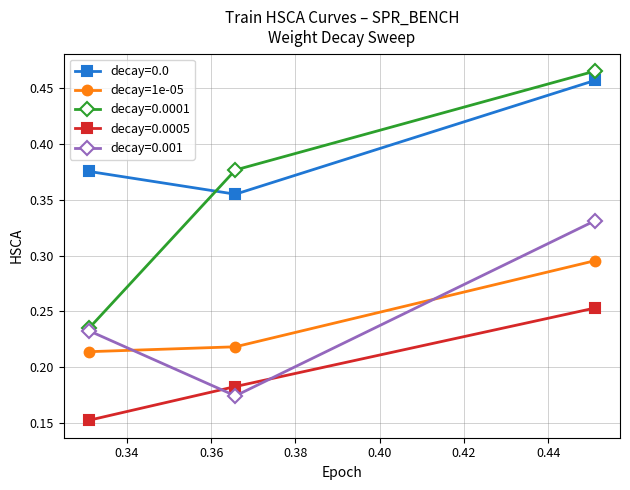

Which series has the widest spread of values?

decay=0.0001